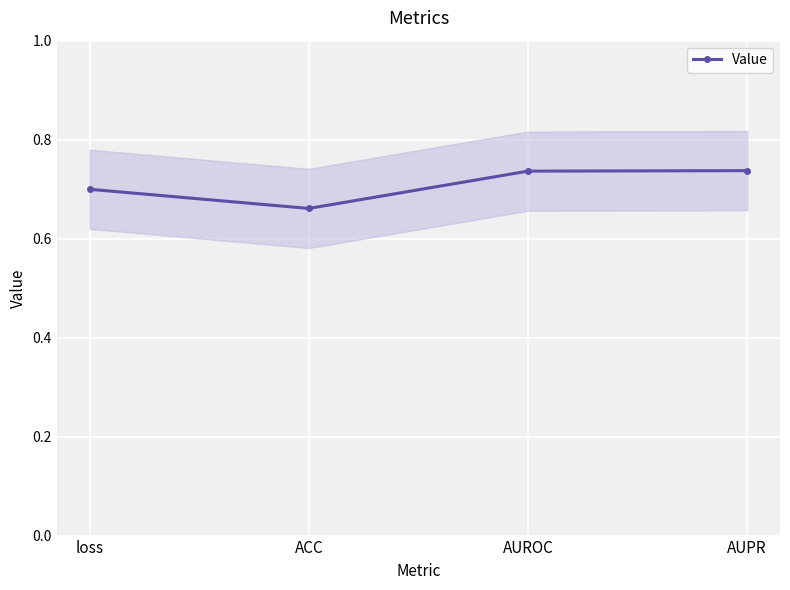

How many lines are shown in the chart?

1